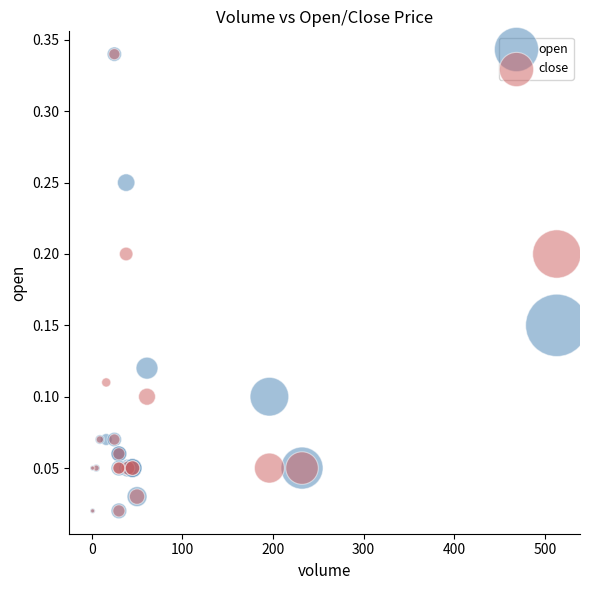

What are all the series names shown in the legend?

open, close